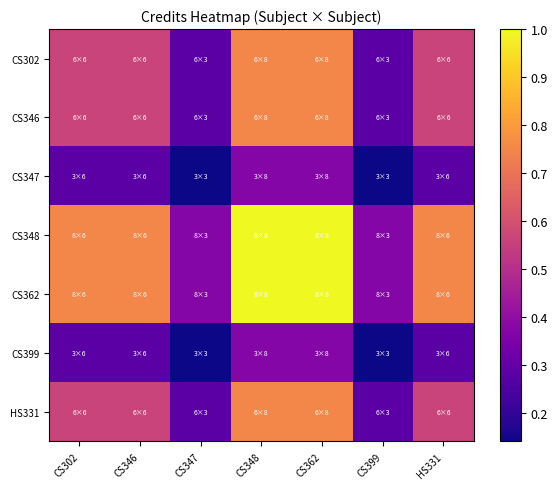

Which series changed the most between CS347 and CS362?

CS348